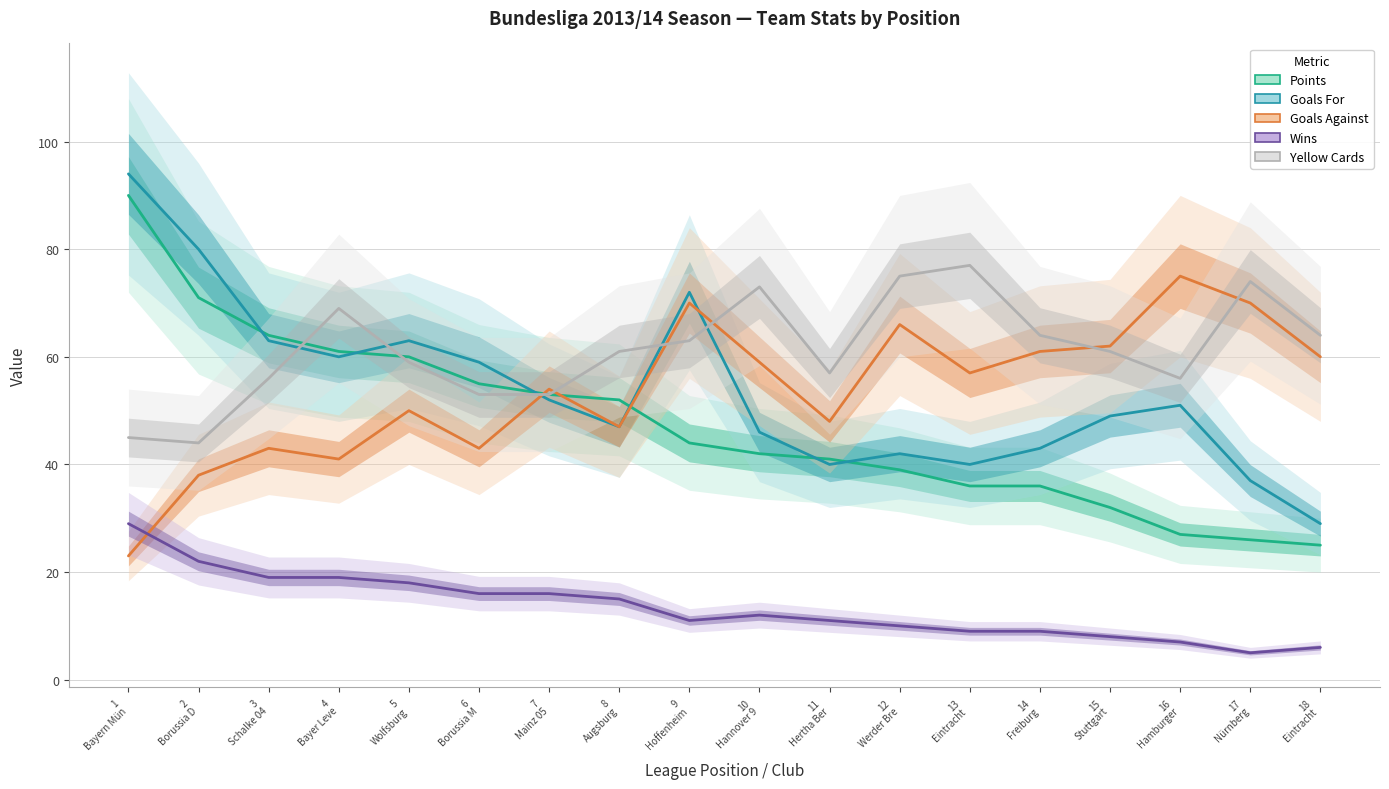

What is the label of the 2nd point from the left?

2
Borussia D